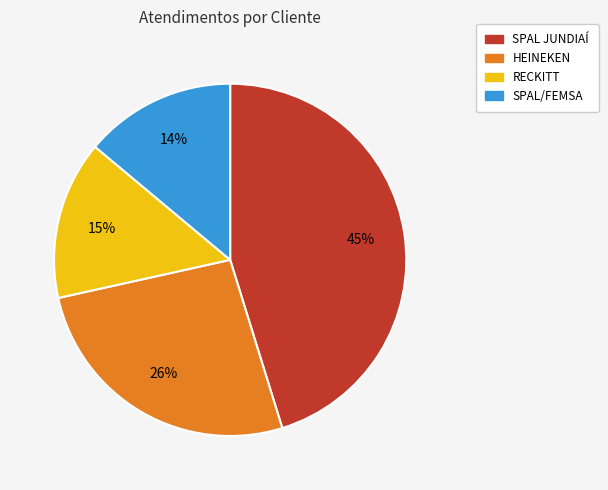

True or false: HEINEKEN accounts for 26% of the total.

True